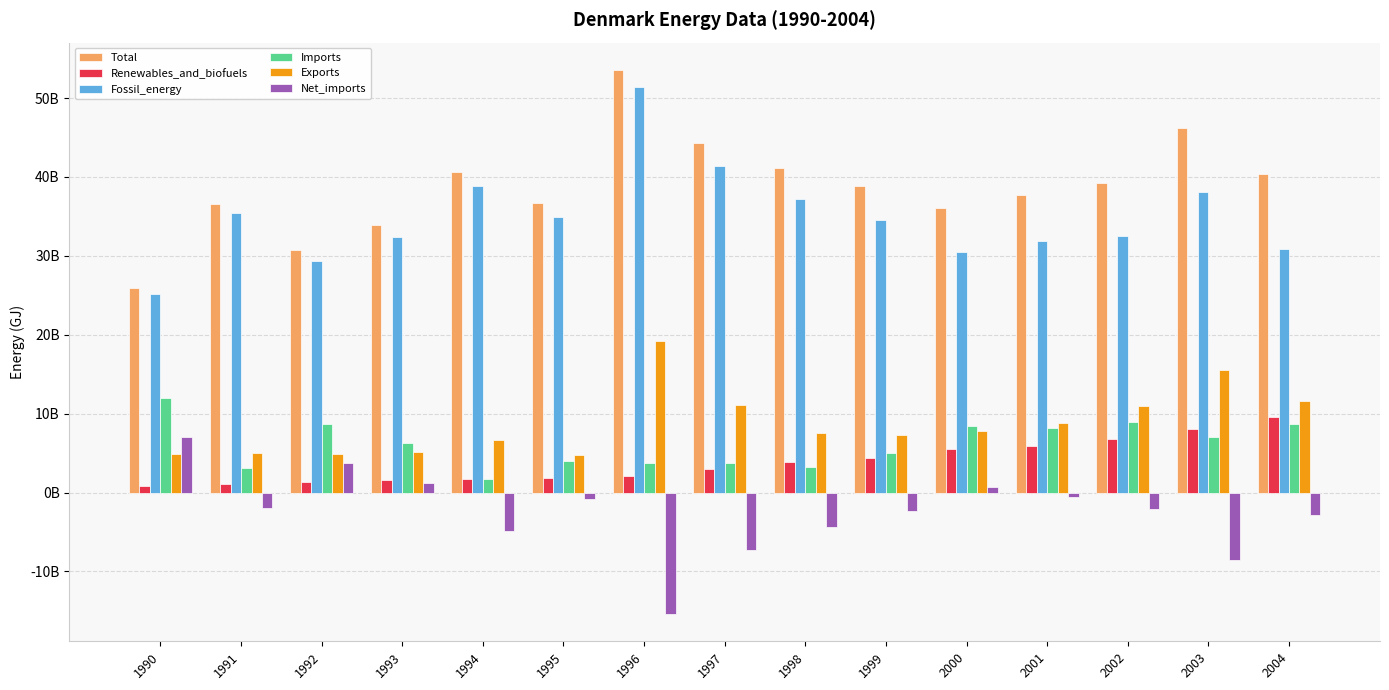

What is the greatest value displayed?

53581948000